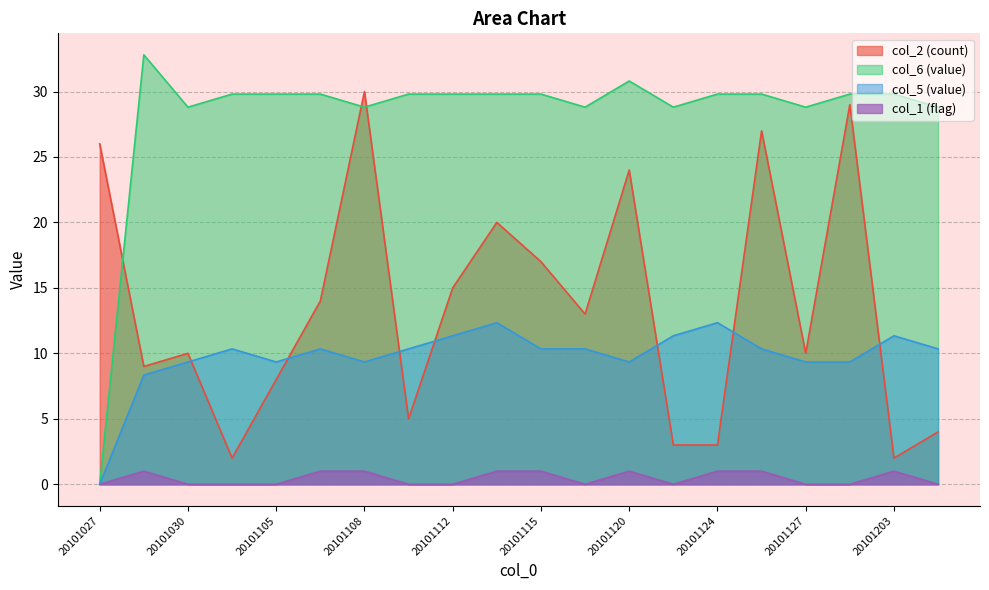

At how many categories does at least one series exceed 26?

19